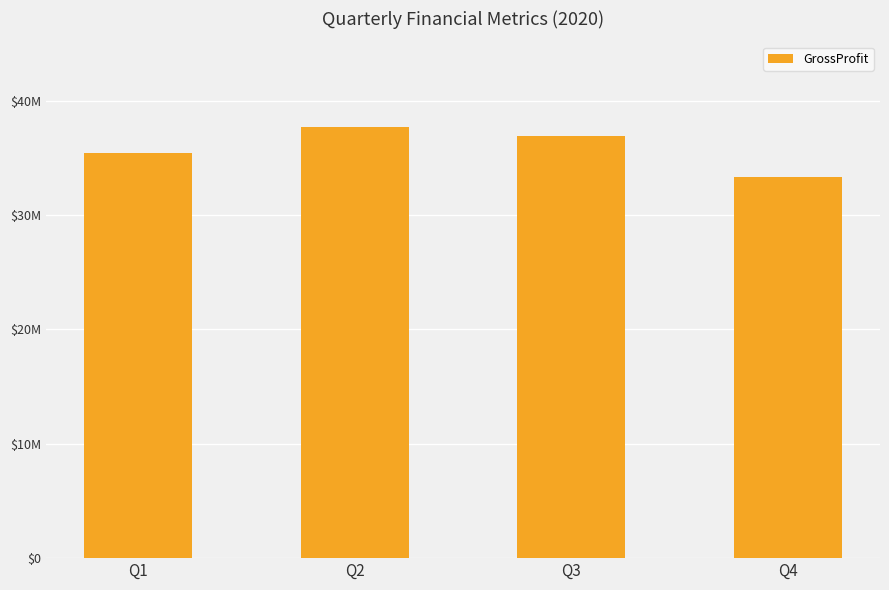

Does the chart contain any negative values?

No